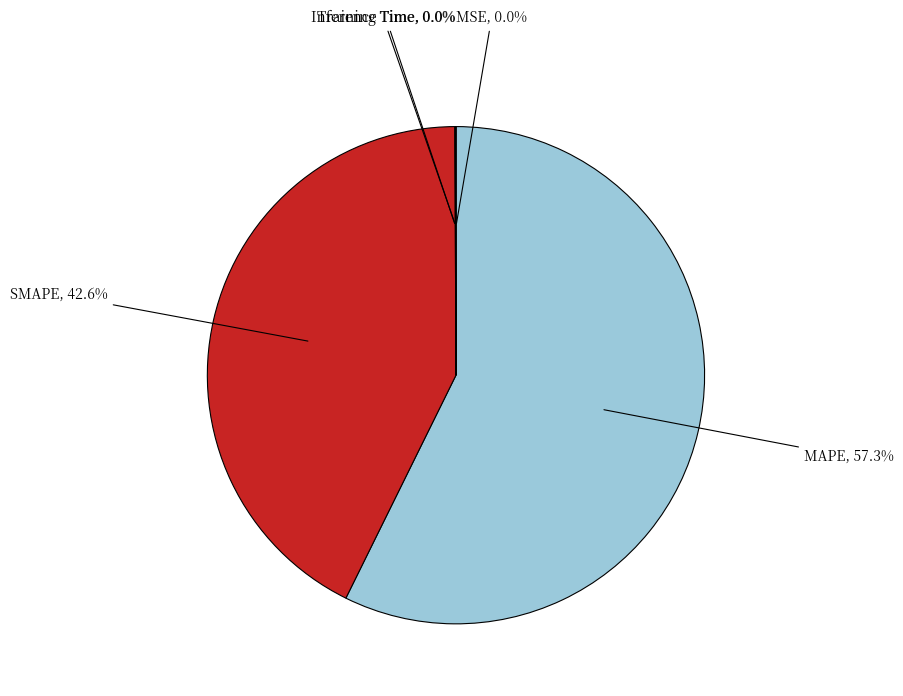

Which slice is the largest?

MAPE